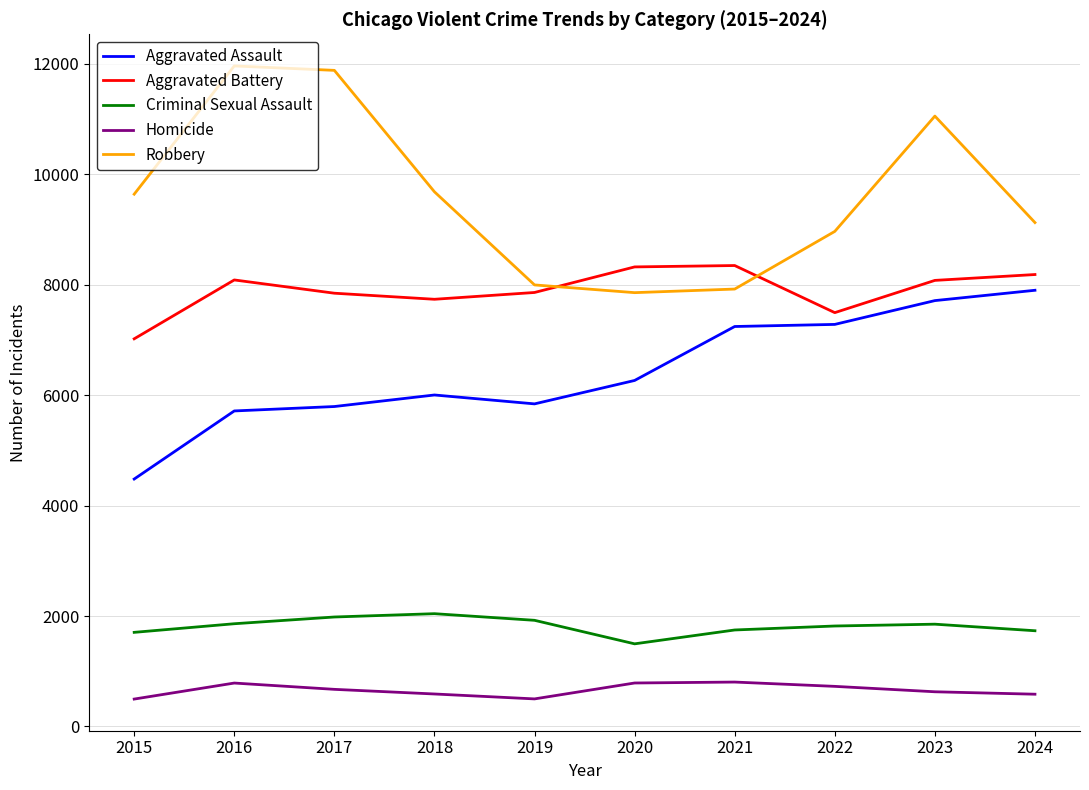

Which series changed the most between 2019 and 2022?

Aggravated Assault